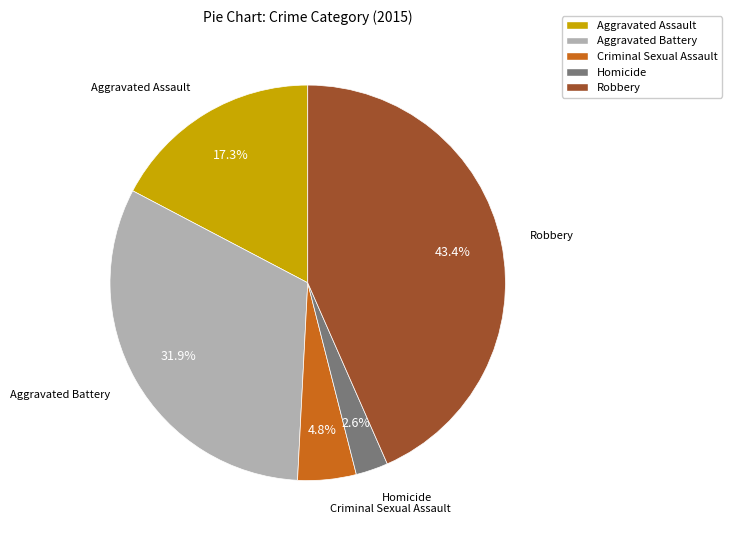

Which slice is the smallest?

Homicide